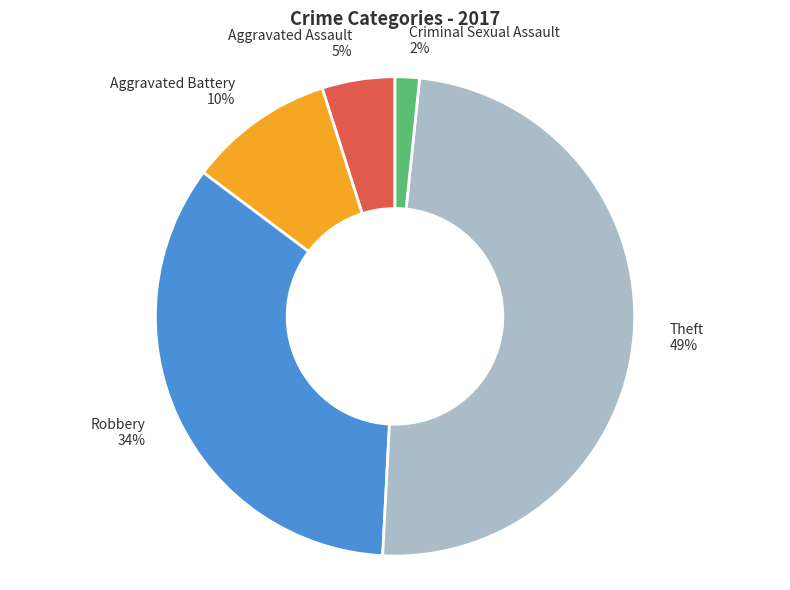

To the nearest percent, what is the average slice percentage?

20%